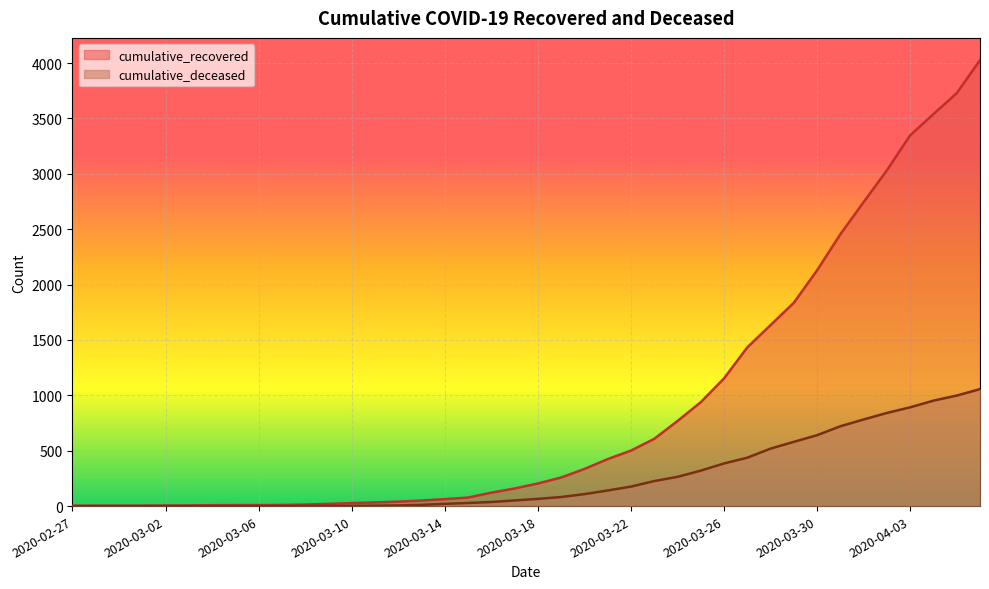

True or false: cumulative_recovered has more than 2 interior local peaks.

False